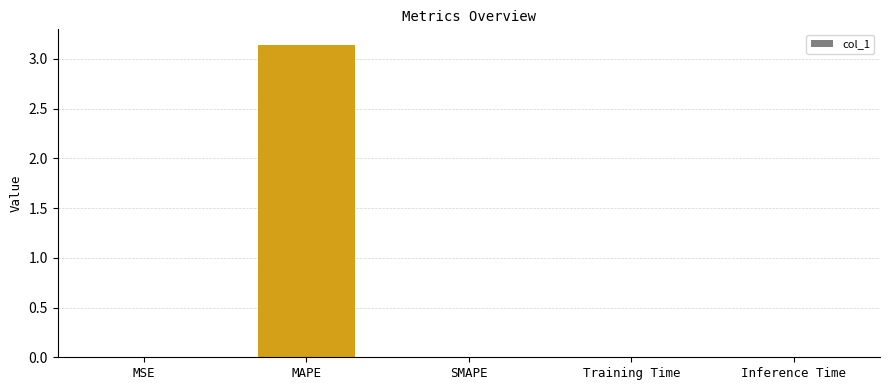

The chart shows a value of 0.0 at Training Time. True or false?

True